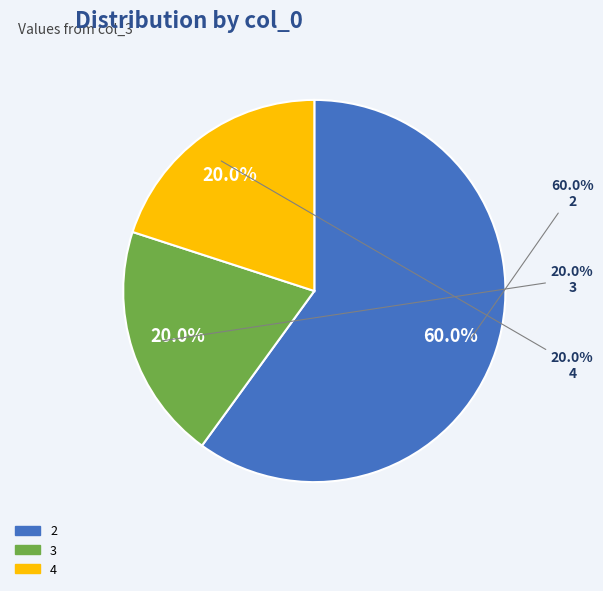

What percentage is the 2 slice, to the nearest percent?

60%